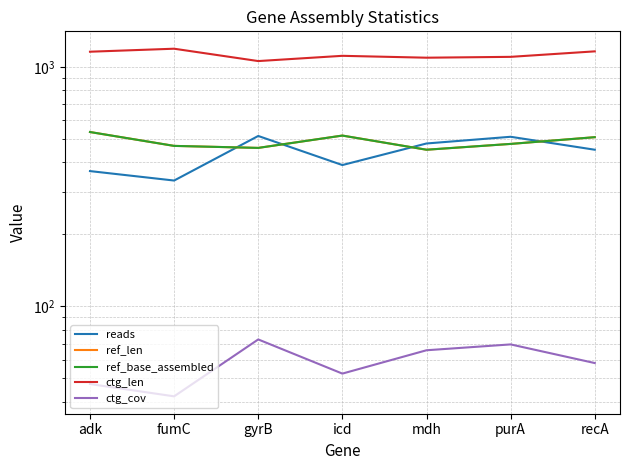

In ctg_cov, how many points are lower than both neighbors (excluding endpoints)?

2